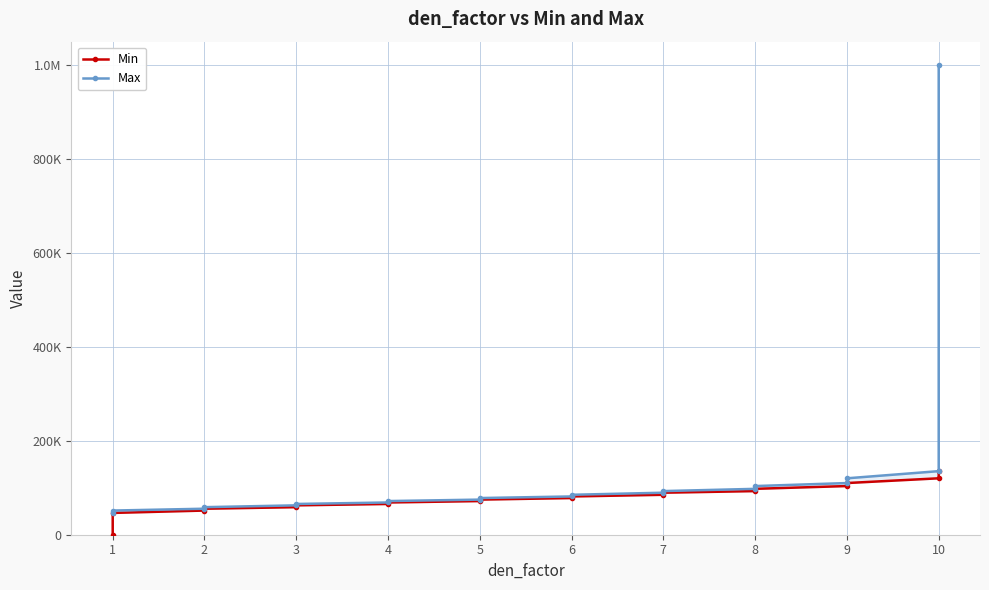

List the series in order of their overall mean, lowest first.

Min, Max